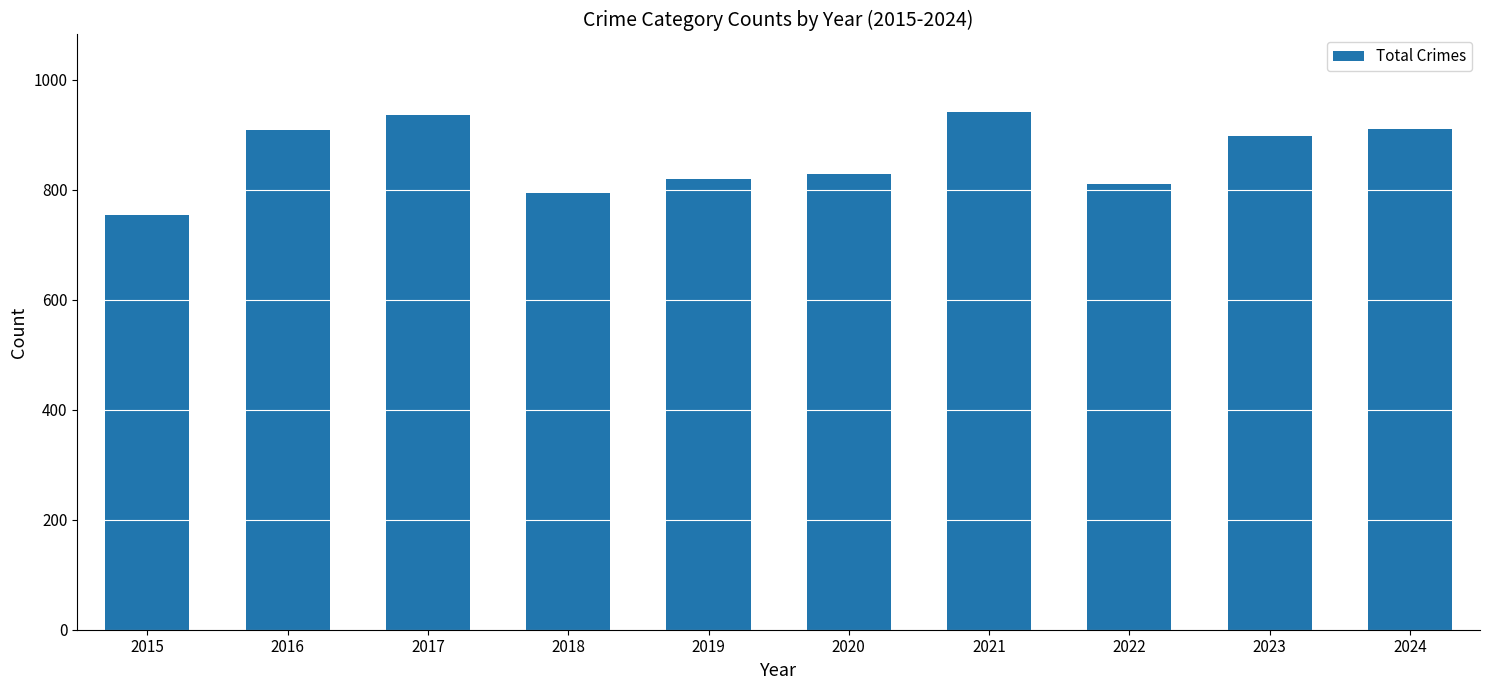

Is it true that the value at 2018 is 527?

False